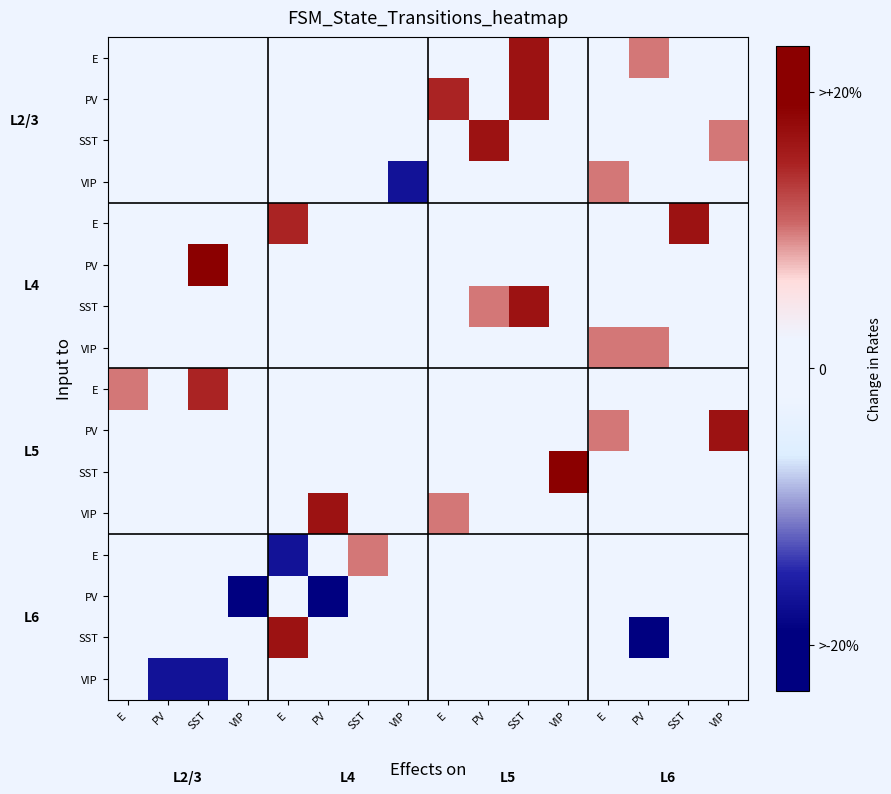

At how many categories does at least one series exceed -5?

16